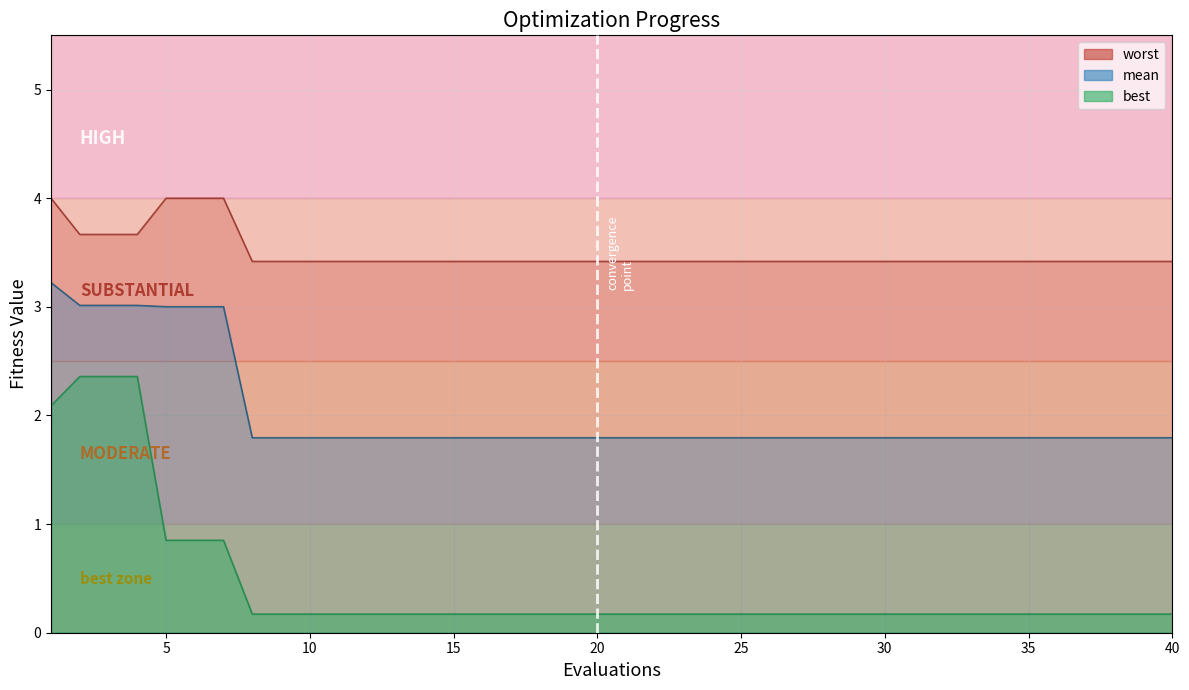

Which series has the largest total across all categories?

worst